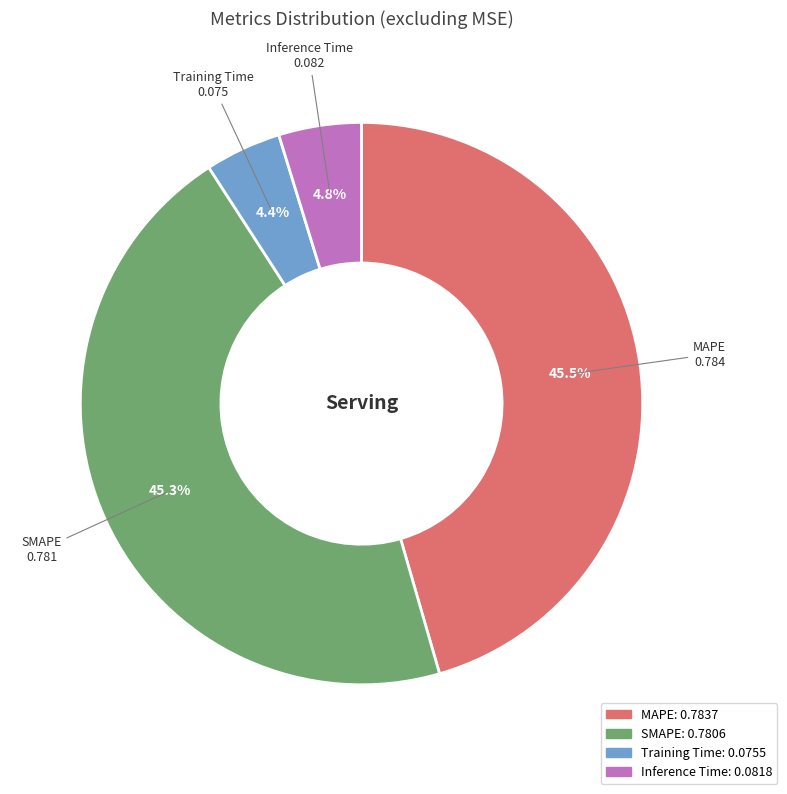

Is there any slice that represents more than half of the pie?

No